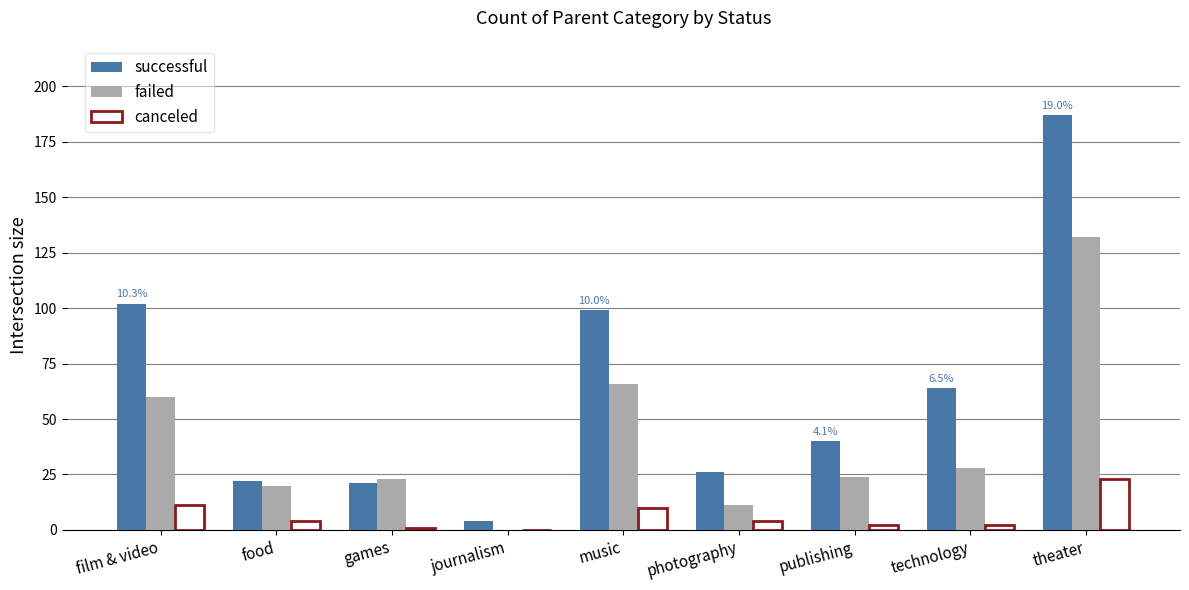

What is the sum of all canceled values?

57